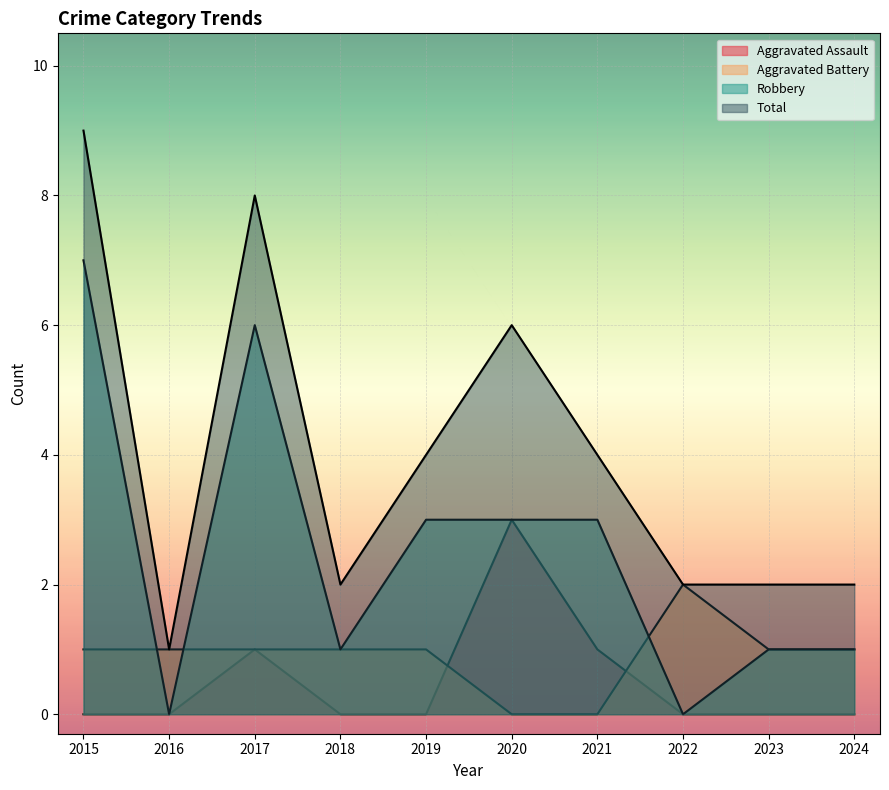

How many values in Robbery are above zero?

8